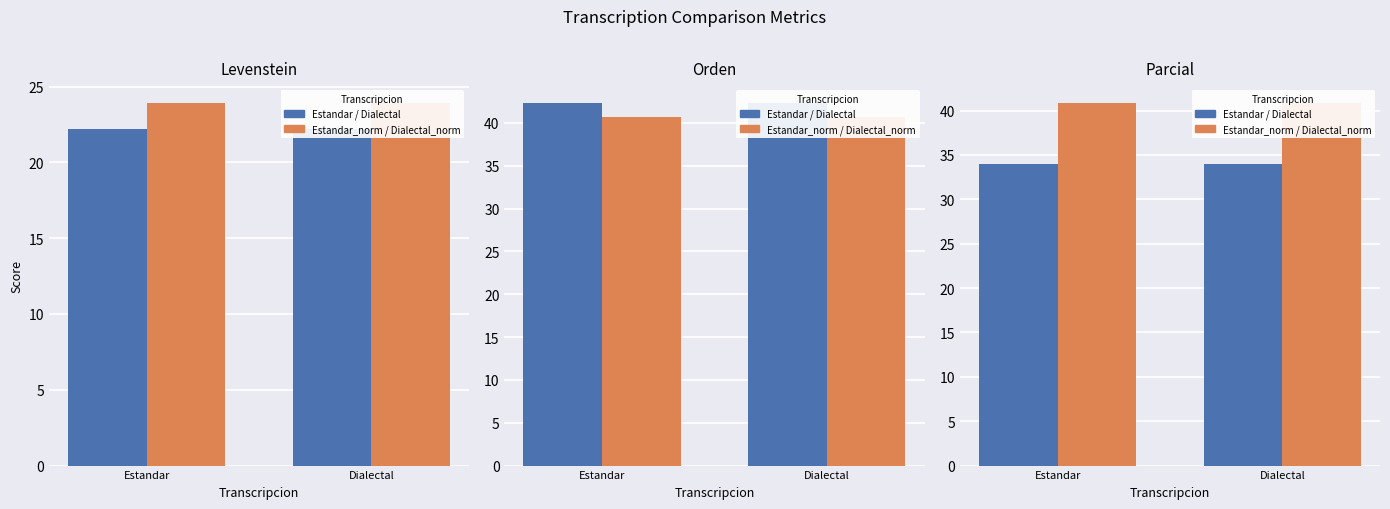

The value of Estandar at Dialectal is 34.0. True or false?

True